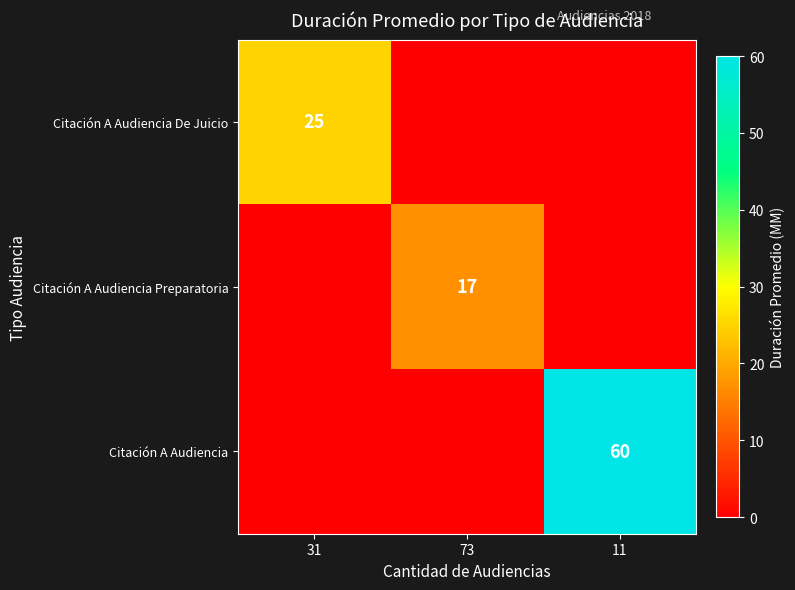

The value of Citación A Audiencia Preparatoria at 73 is 17. True or false?

True